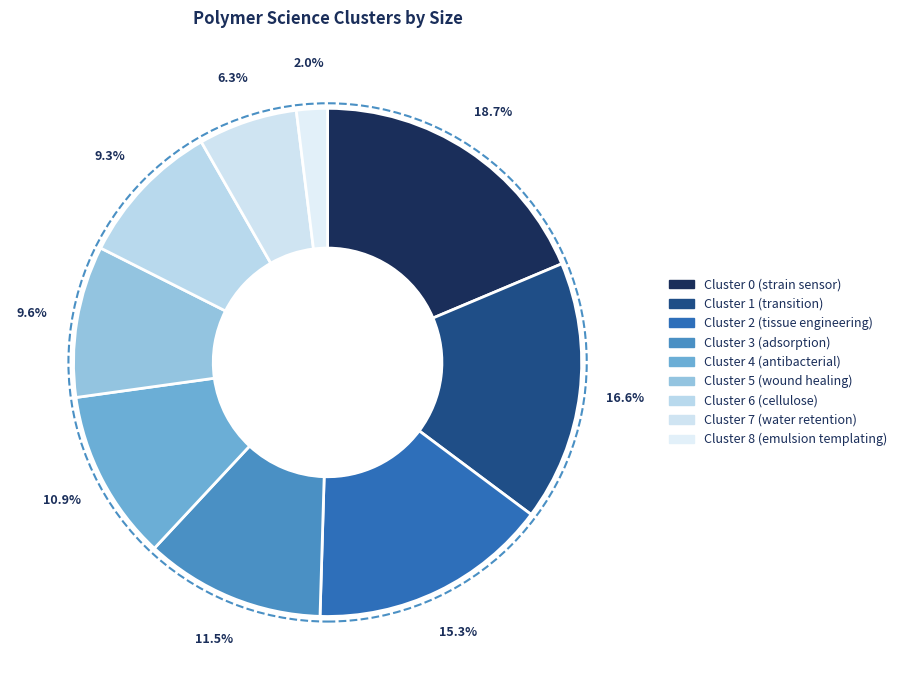

Count the number of slices in the pie.

9